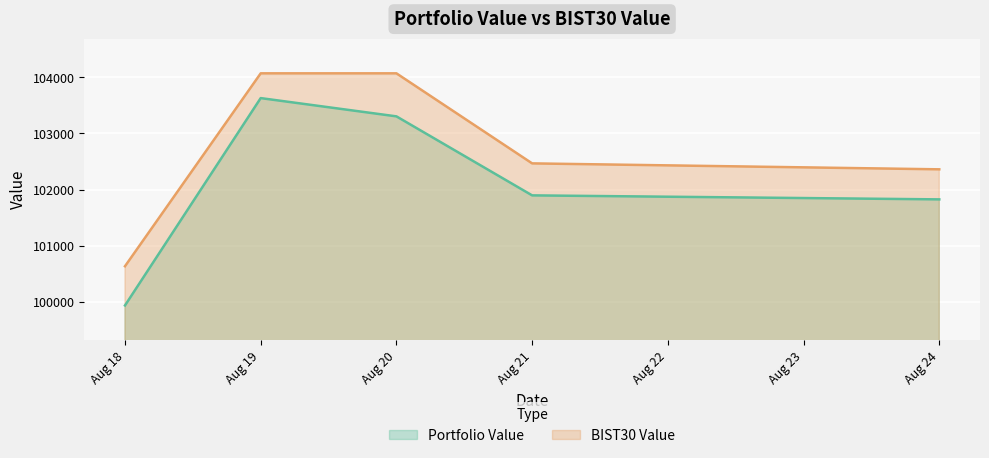

Is the value of BIST30 Value at Aug 20 greater than the value of Portfolio Value at Aug 24?

Yes